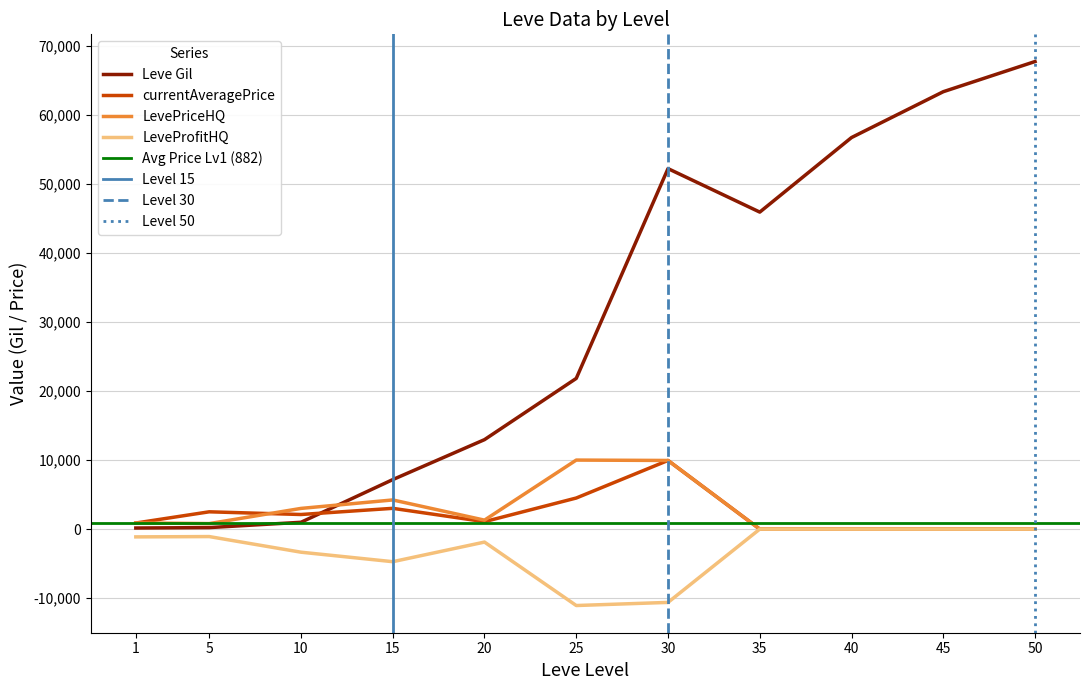

What is the highest value of the LevePriceHQ series?

10000